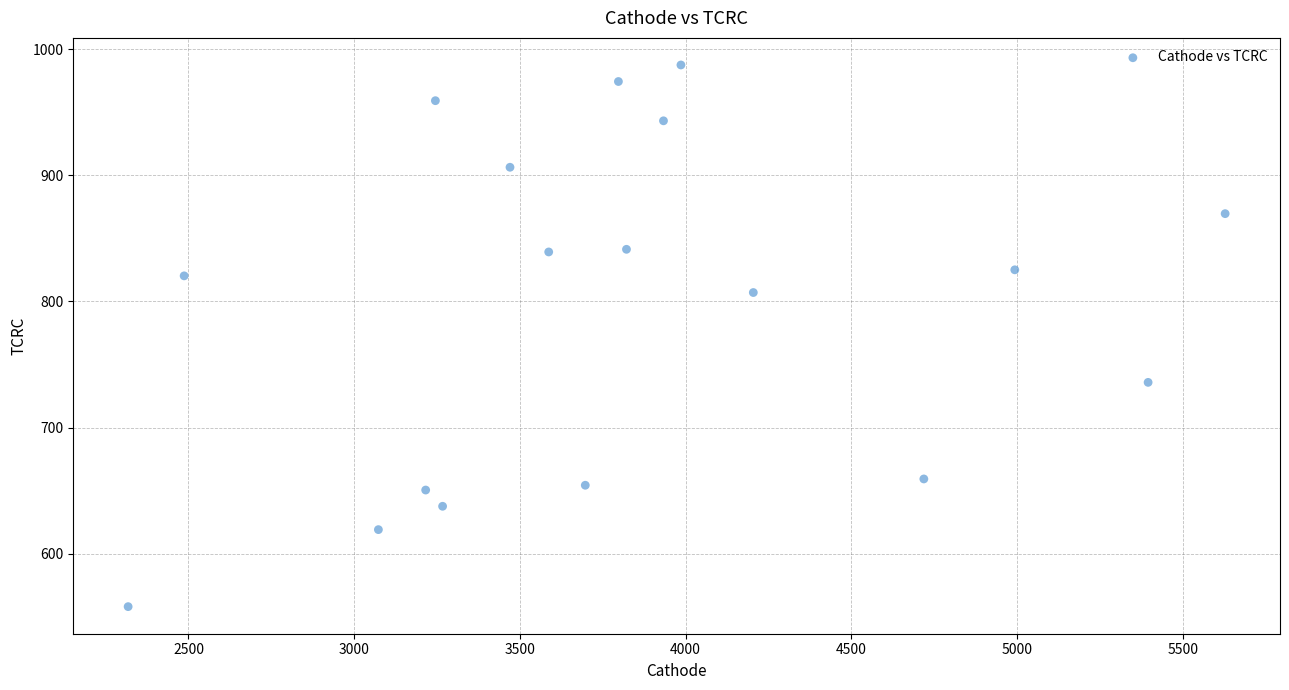

What is the range of X values (max minus min)?

3309.9